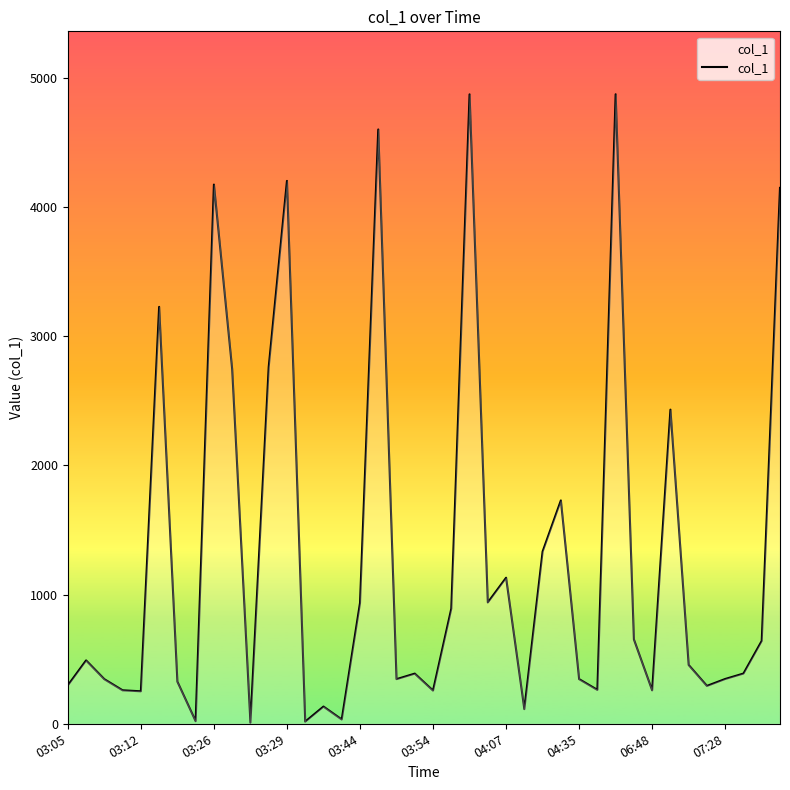

What is the greatest value displayed?

4872.8